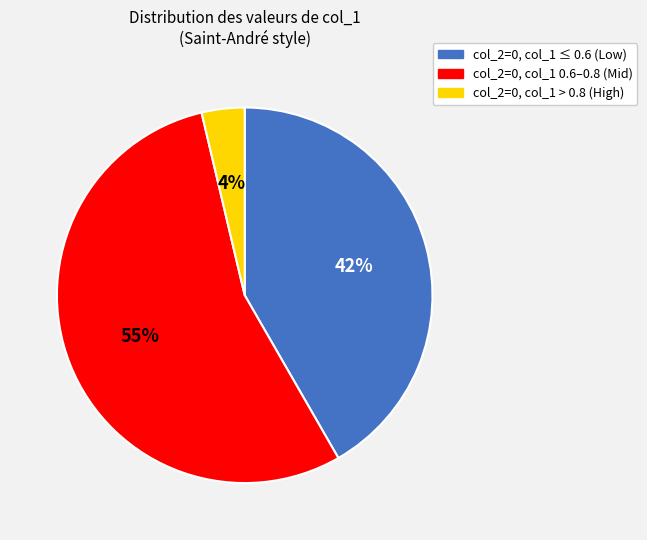

To the nearest percent, what is the average slice percentage?

33%